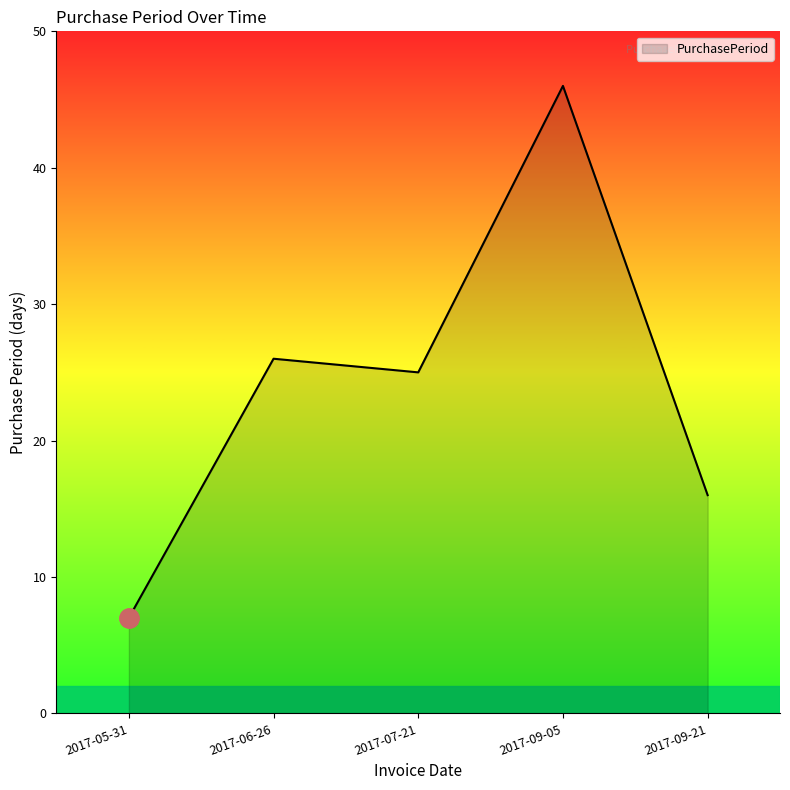

What is the maximum value shown in the chart?

46